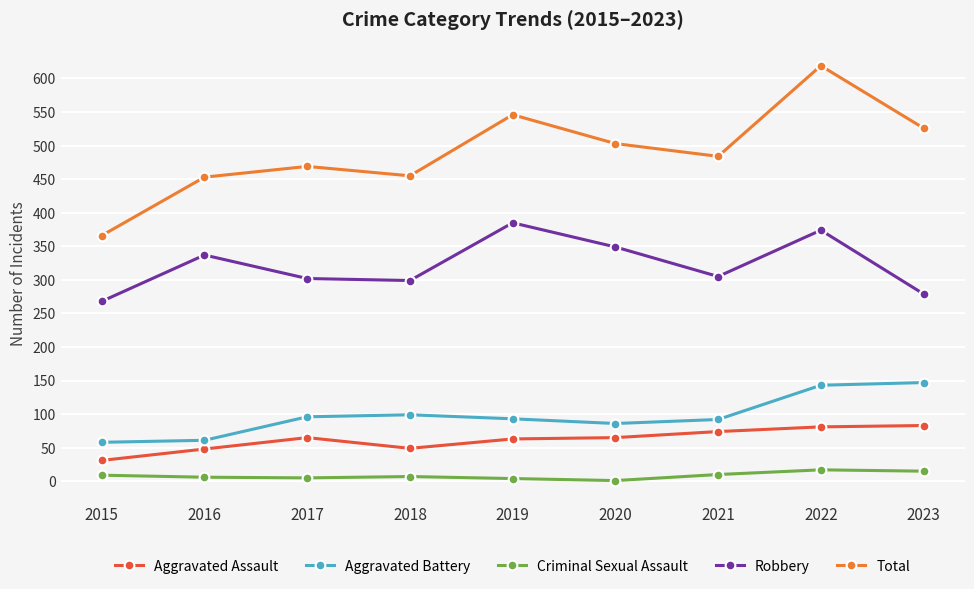

Is the value of Criminal Sexual Assault at 2016 greater than the value of Aggravated Assault at 2022?

No